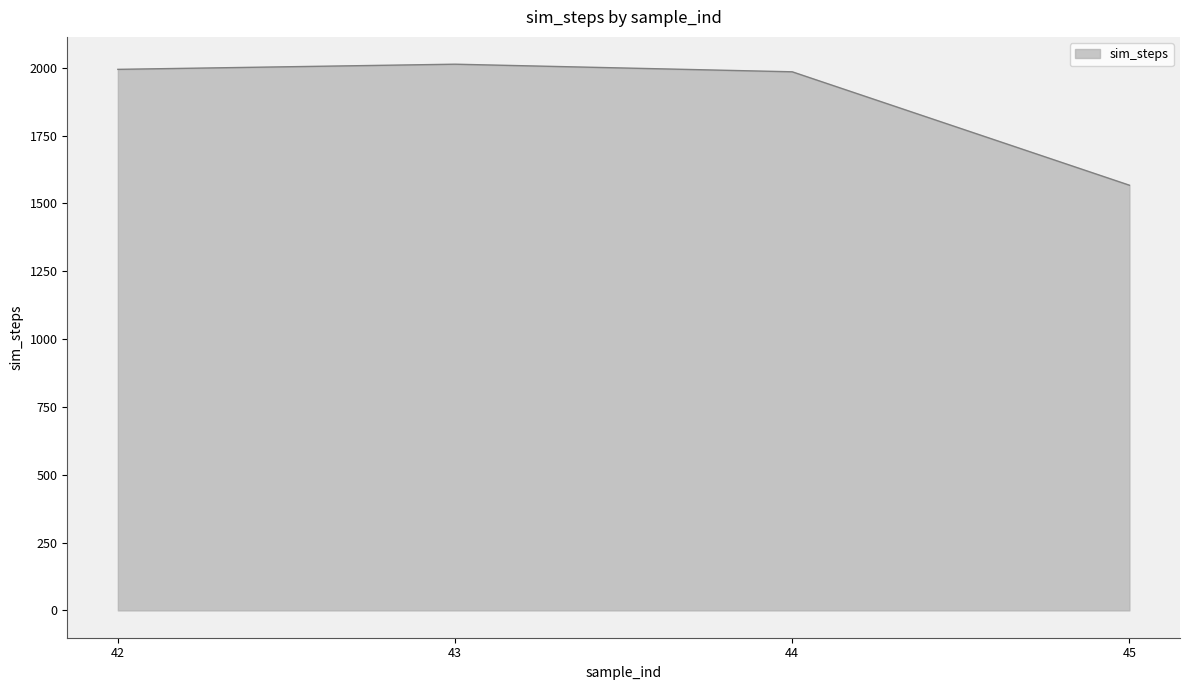

Count the number of data series in this chart.

1